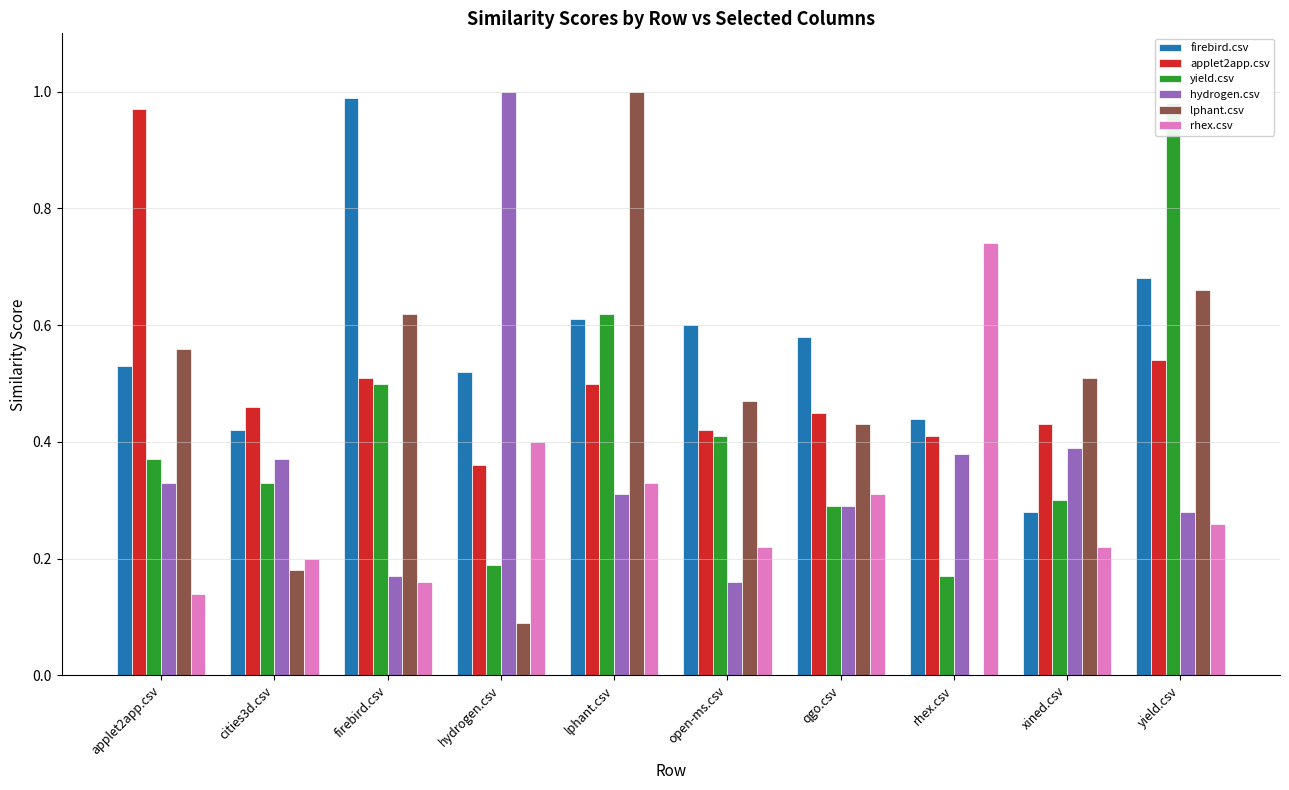

Which series changed the most between lphant.csv and rhex.csv?

lphant.csv